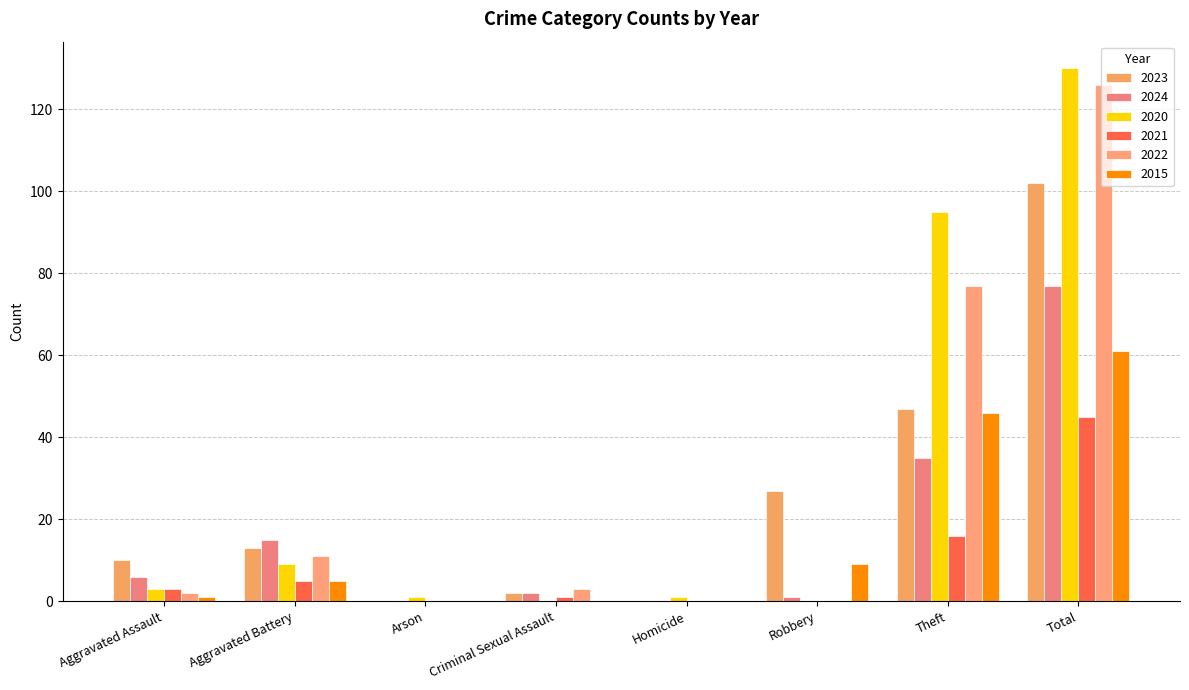

Is it true that 2021 equals 1 at Criminal Sexual Assault?

True